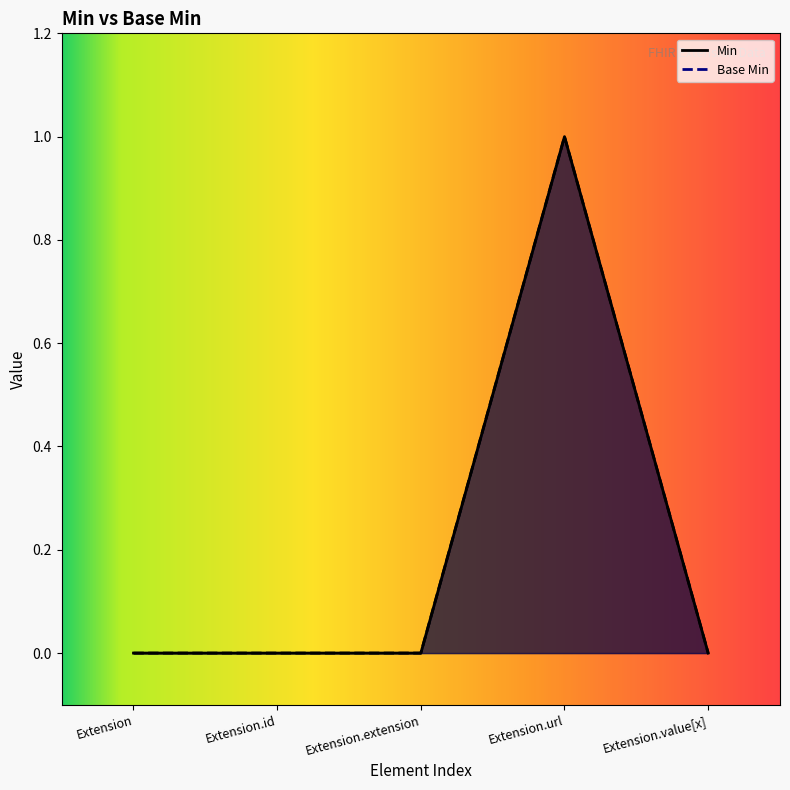

True or false: Min has more than 1 interior local peaks.

False